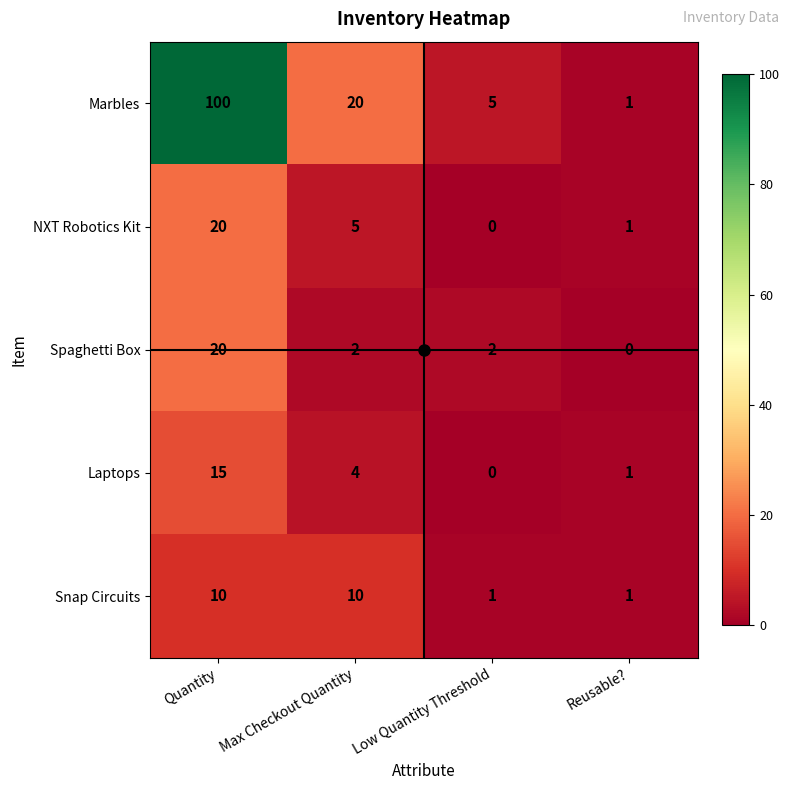

Rank the series at Max Checkout Quantity from lowest to highest value.

Spaghetti Box, Laptops, NXT Robotics Kit, Snap Circuits, Marbles